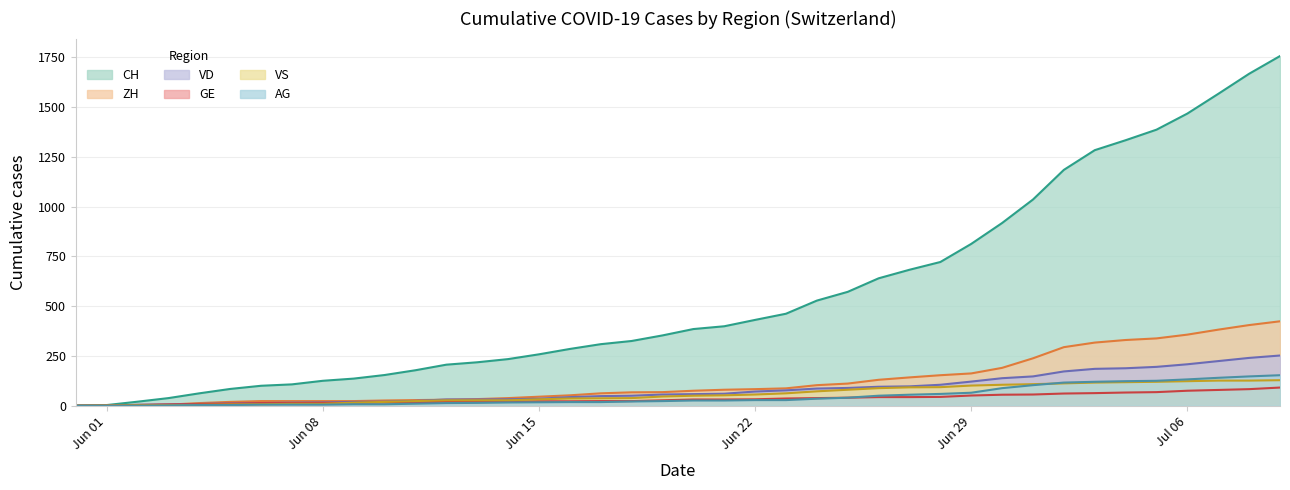

The CH series shows 178 at 2020-06-11. True or false?

True